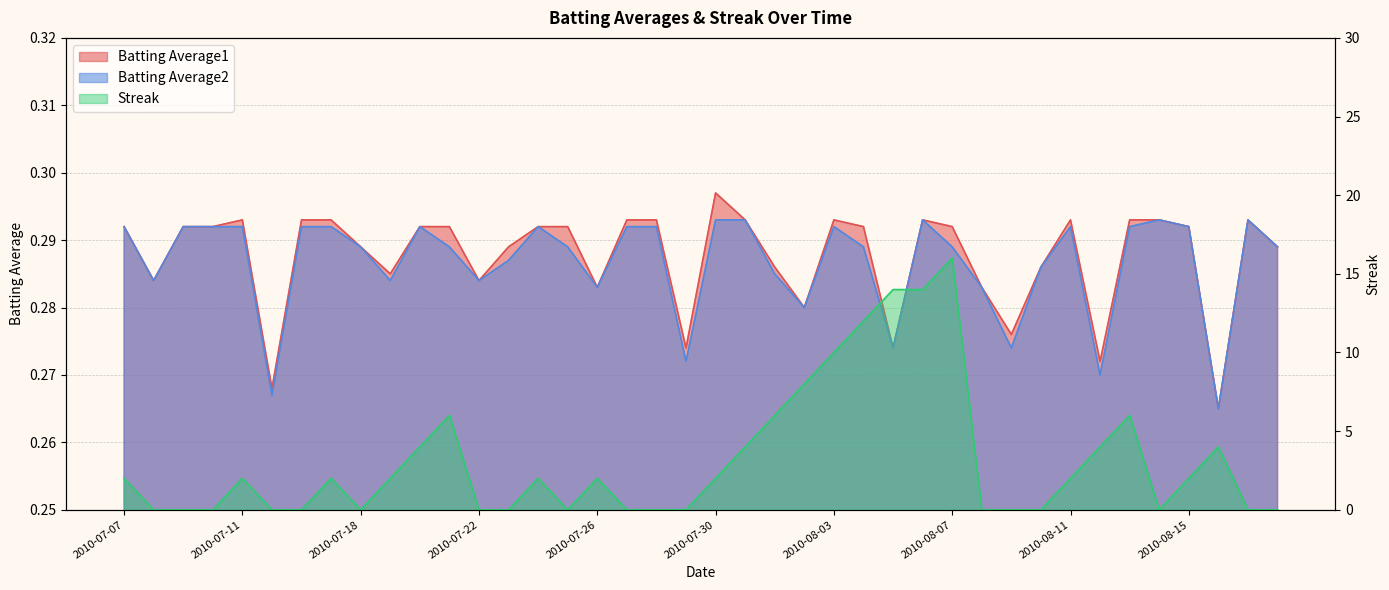

At 2010-07-21, list the series in order from largest to smallest.

Streak, Batting Average1, Batting Average2